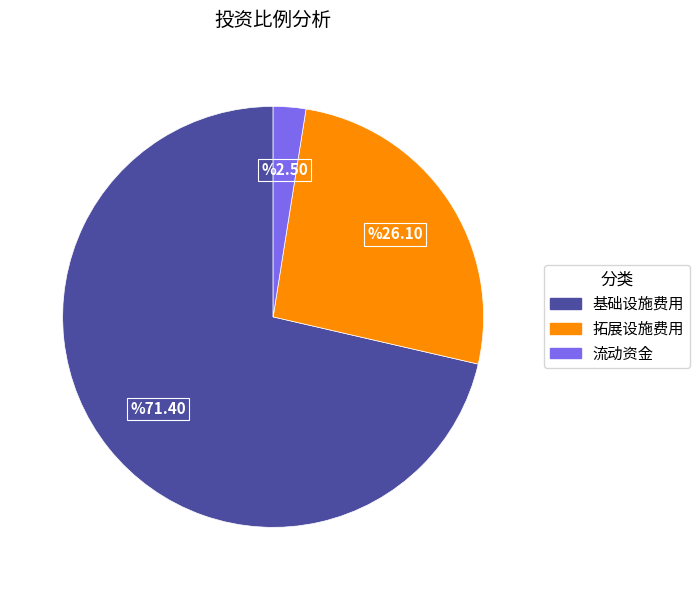

What is the largest slice in the pie chart?

基础设施费用